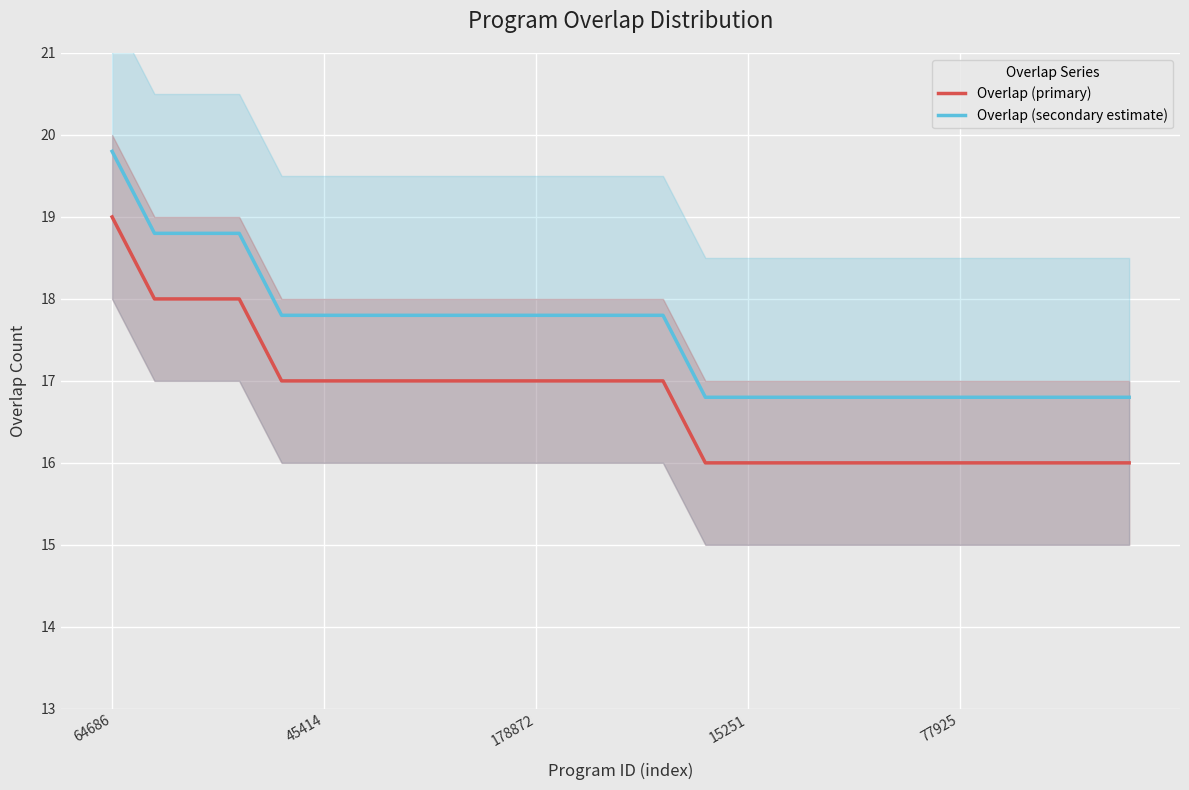

Count the number of categories in the chart.

25